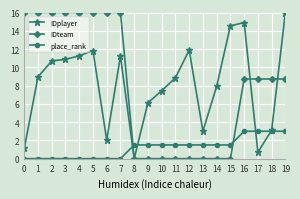

What is the total value across all series at 13?

4.5